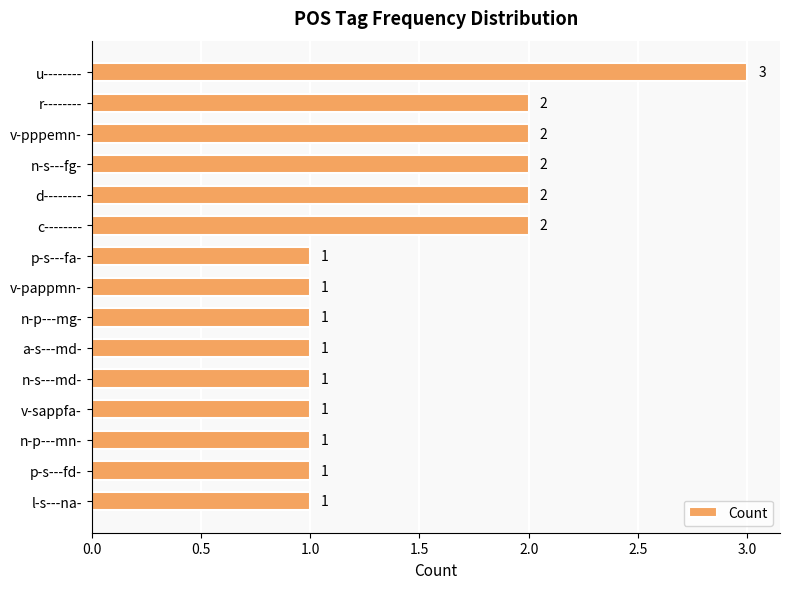

True or false: the data shows 1 at a-s---md-.

True